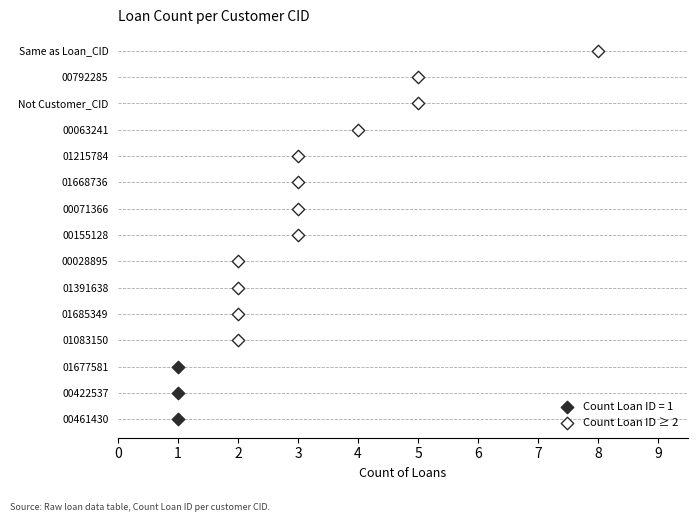

What are all the series names shown in the legend?

Count Loan ID = 1, Count Loan ID ≥ 2